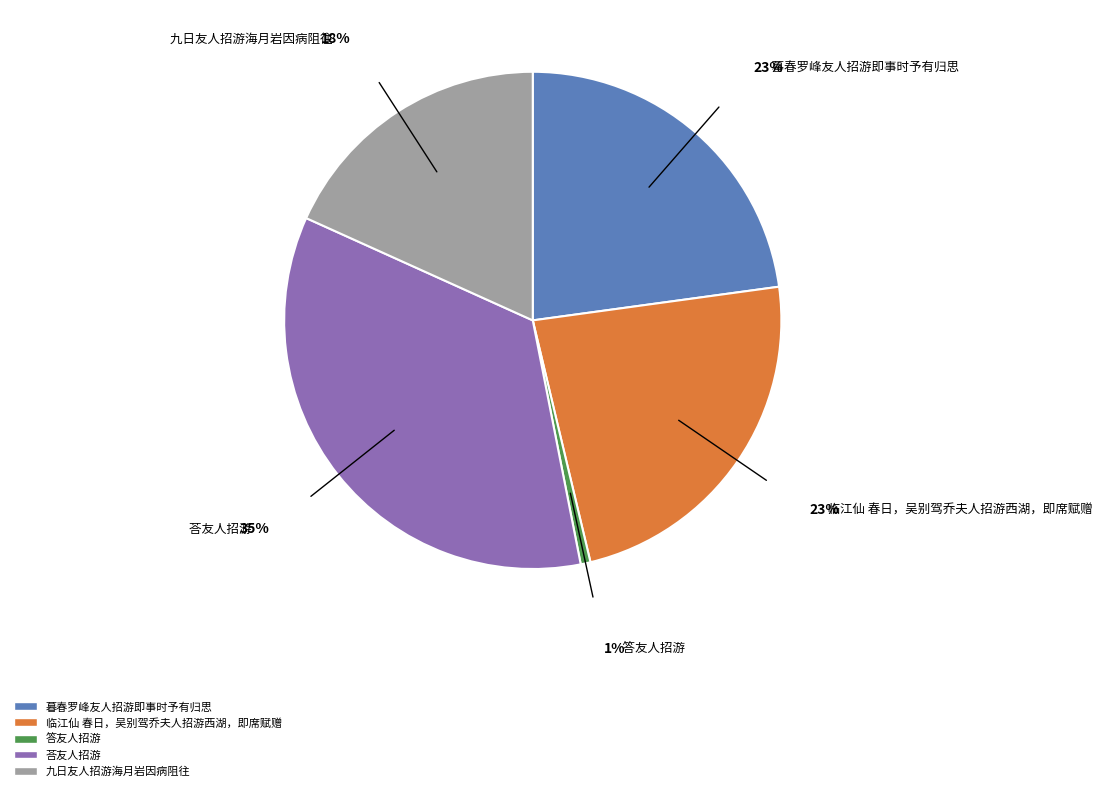

Is there any slice that represents more than half of the pie?

No